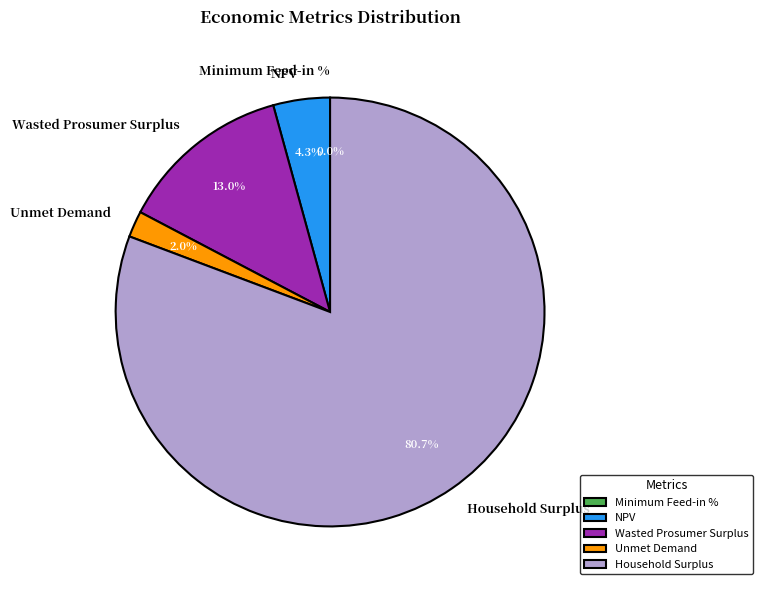

Combined, do Minimum Feed-in % and Household Surplus account for over 50%?

Yes